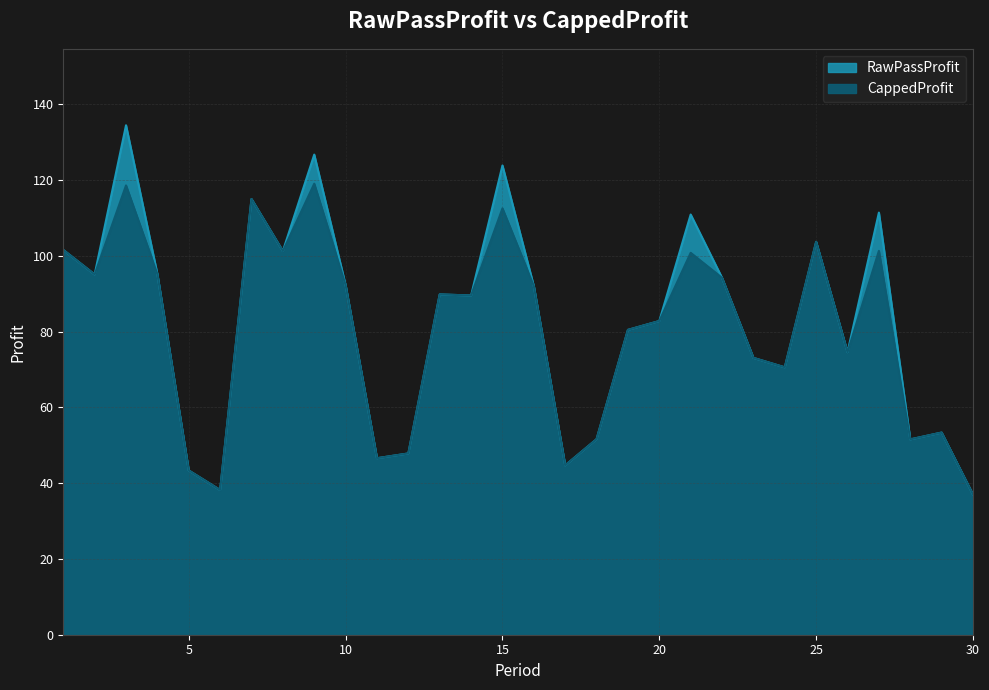

What is the total value across all series at 12?

95.7